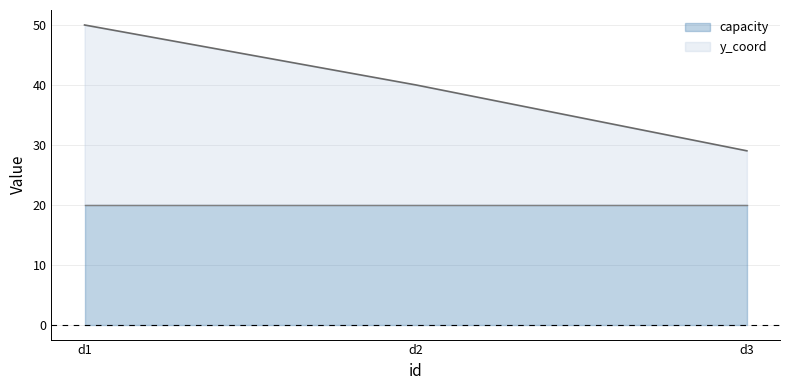

The capacity series shows 20 at d2. True or false?

True